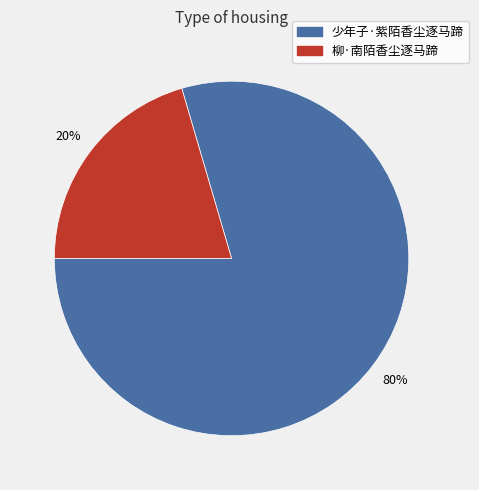

Is there any slice that represents more than half of the pie?

Yes